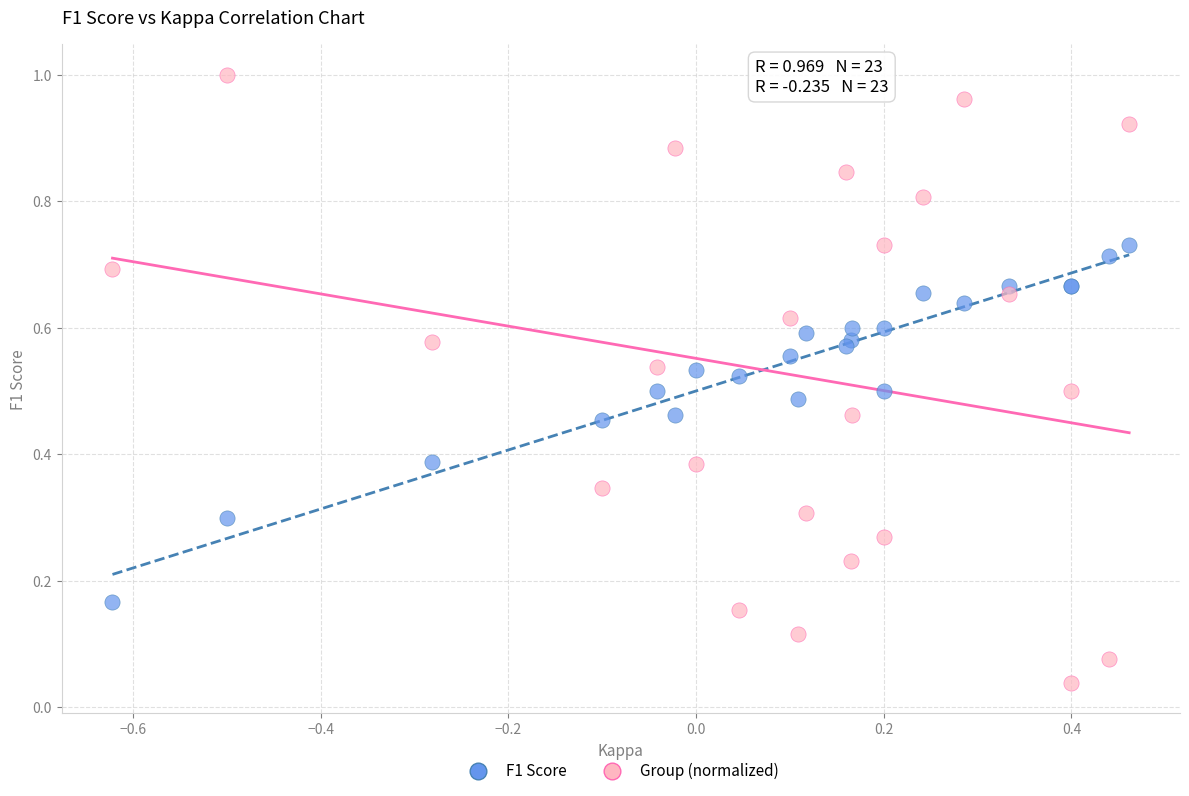

Which series contains the lowest Y value?

Group (normalized)